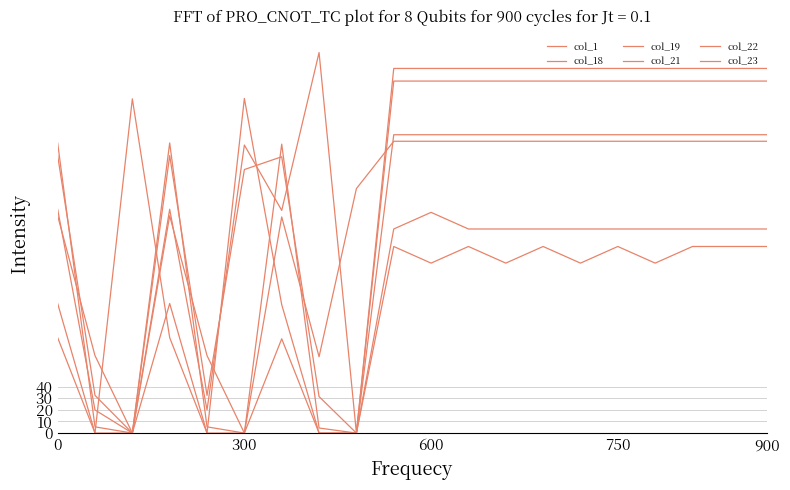

Where does the col_23 series first go above 175?

300